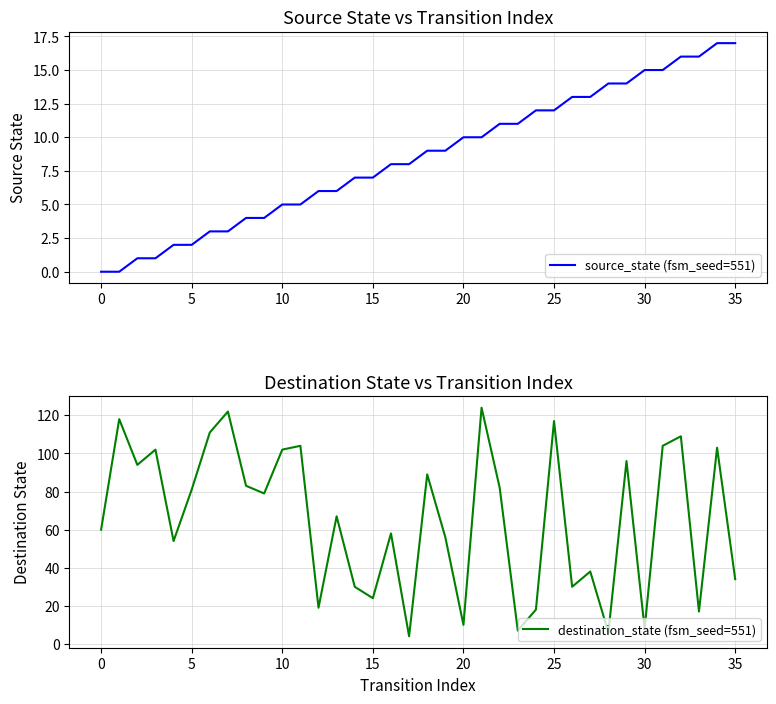

What is the minimum value for destination_state (fsm_seed=551)?

4